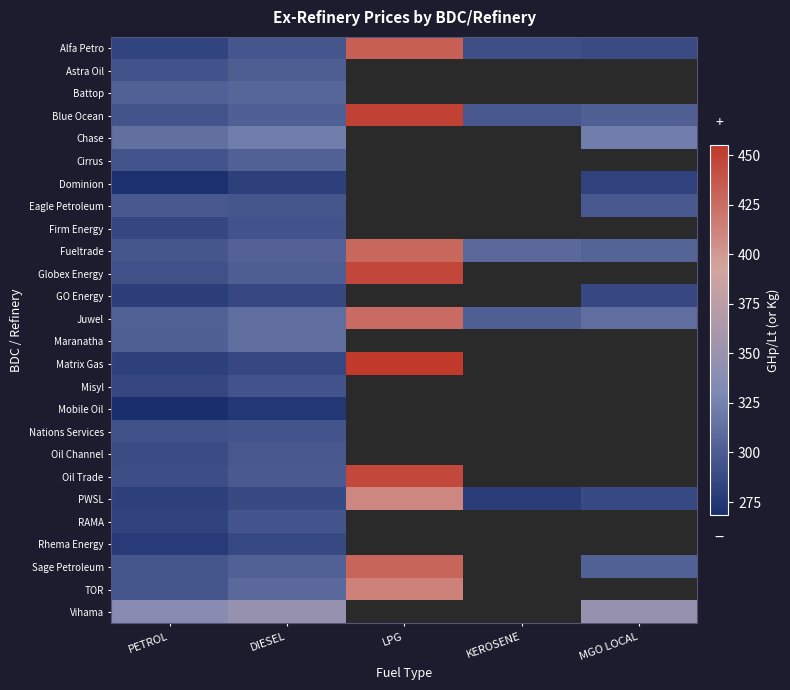

At how many categories does at least one series exceed 352?

1